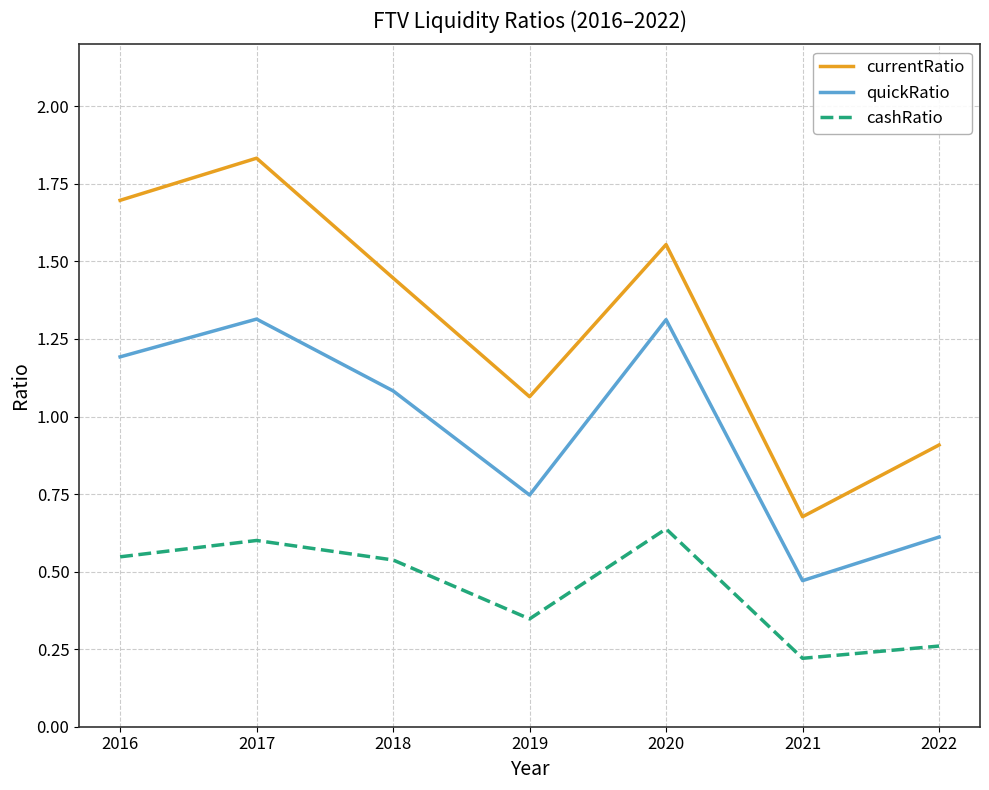

At which label does currentRatio reach its minimum?

2021